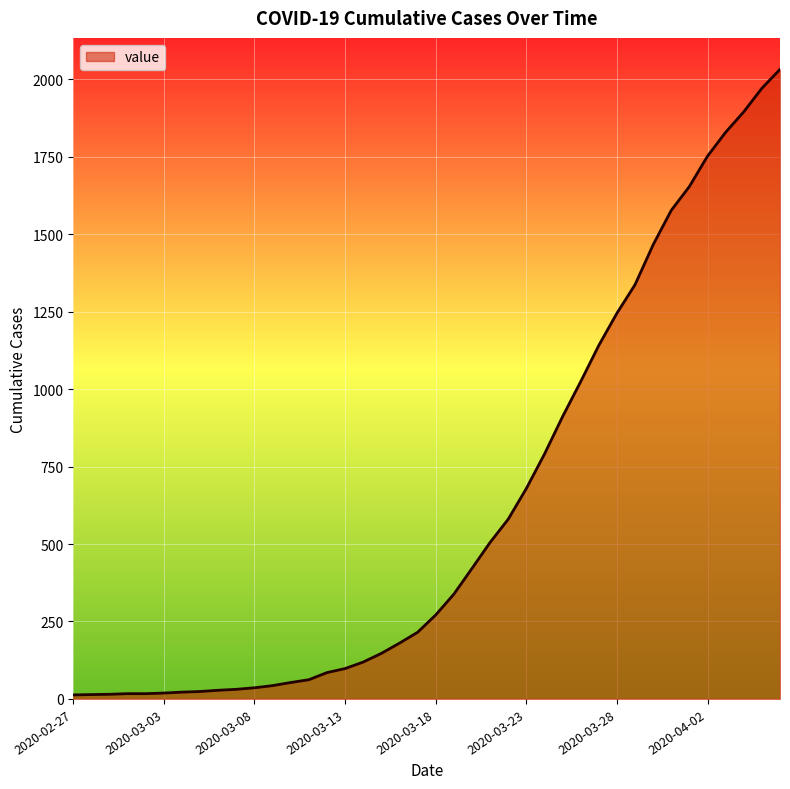

What is the greatest value displayed?

2032